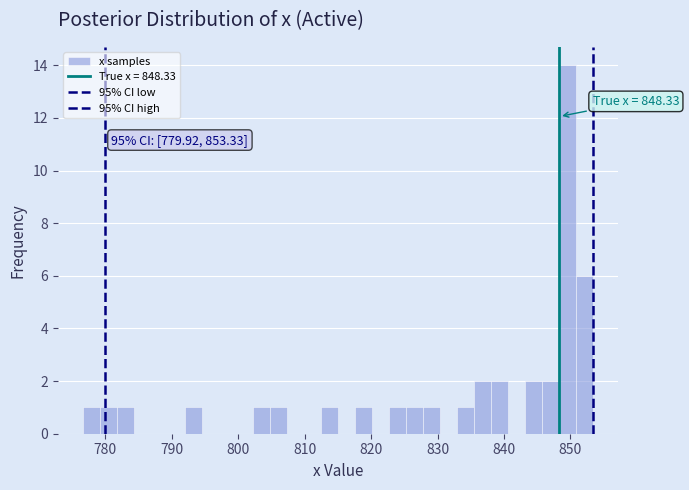

Read against the x-axis, roughly where is the centre of the tallest bar?

850